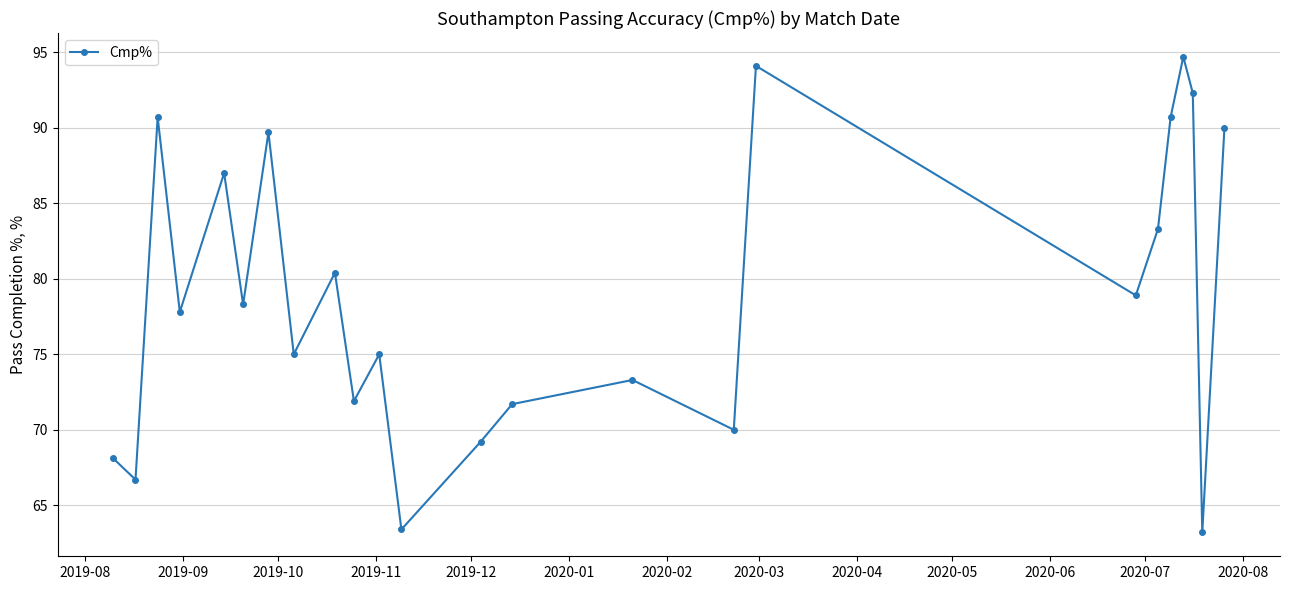

How many points are lower than both their immediate neighbors (excluding endpoints)?

9